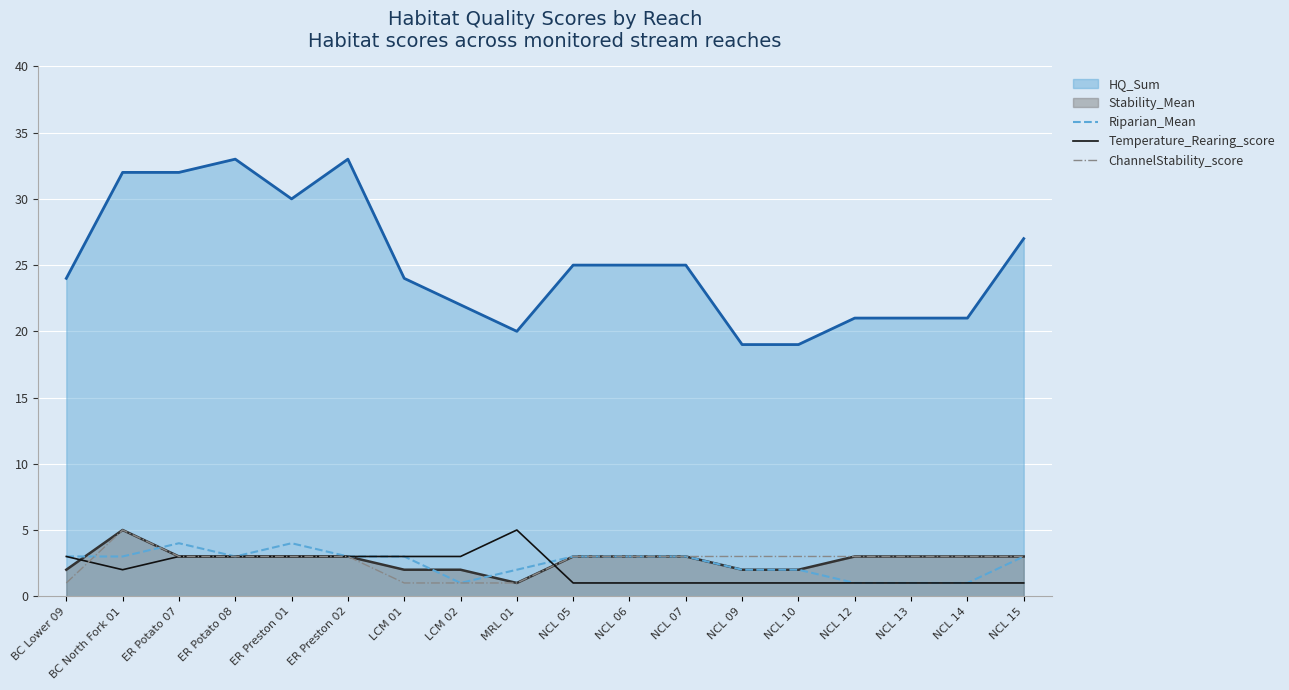

What is the difference between the highest and lowest values at ER Preston 01?

27